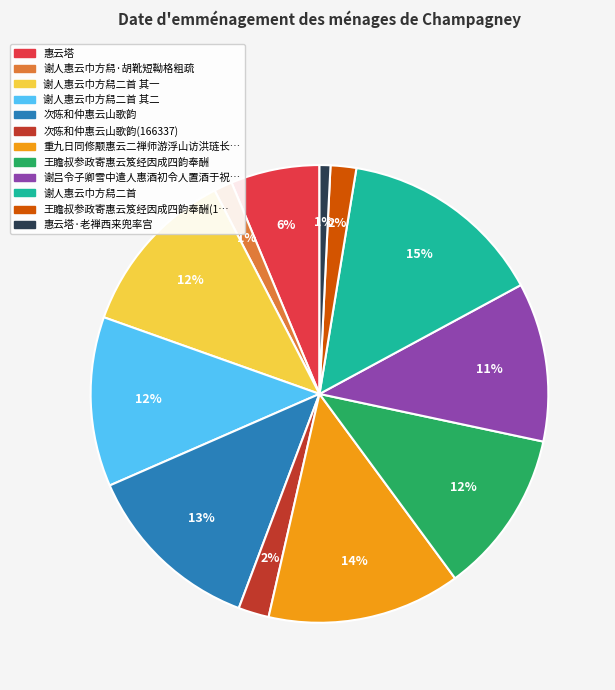

What percentage is the 次陈和仲惠云山歌韵(166337) slice, to the nearest percent?

2%